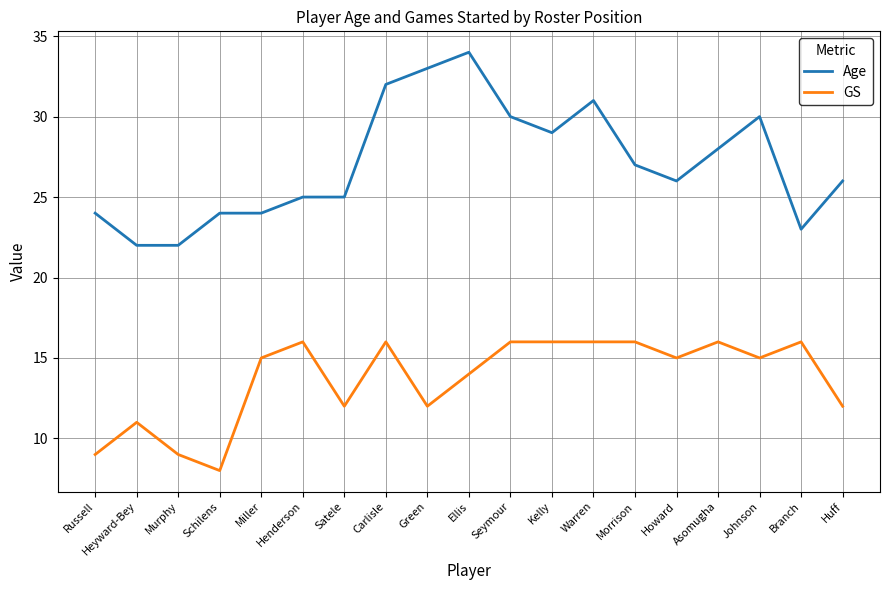

True or false: Age and GS cross at least once.

False